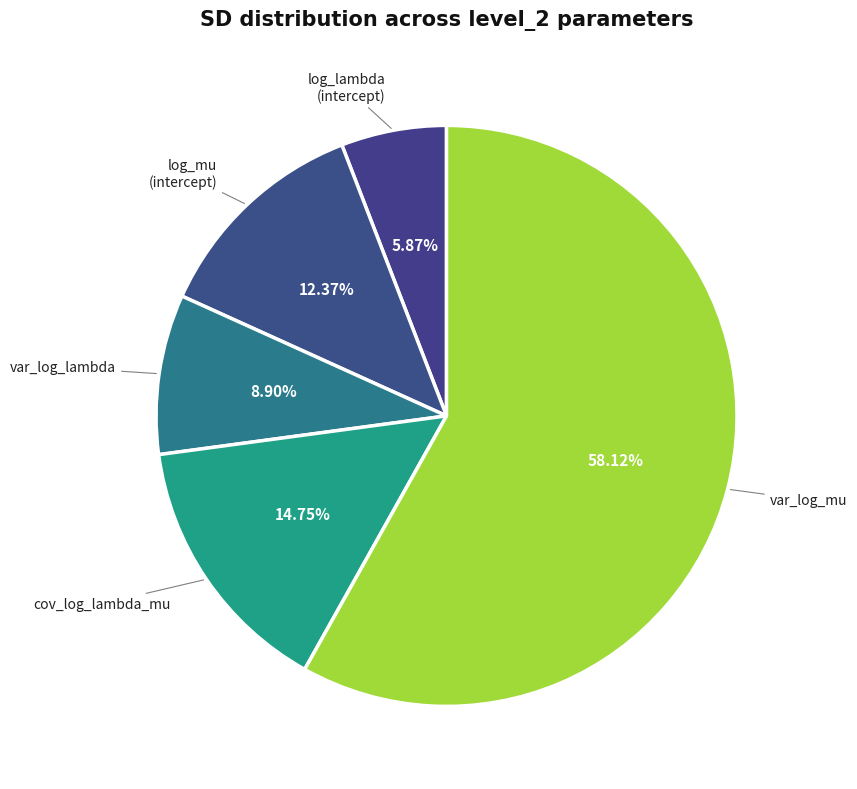

What is the smallest slice in the pie chart?

level_2[log_lambda (intercept)]